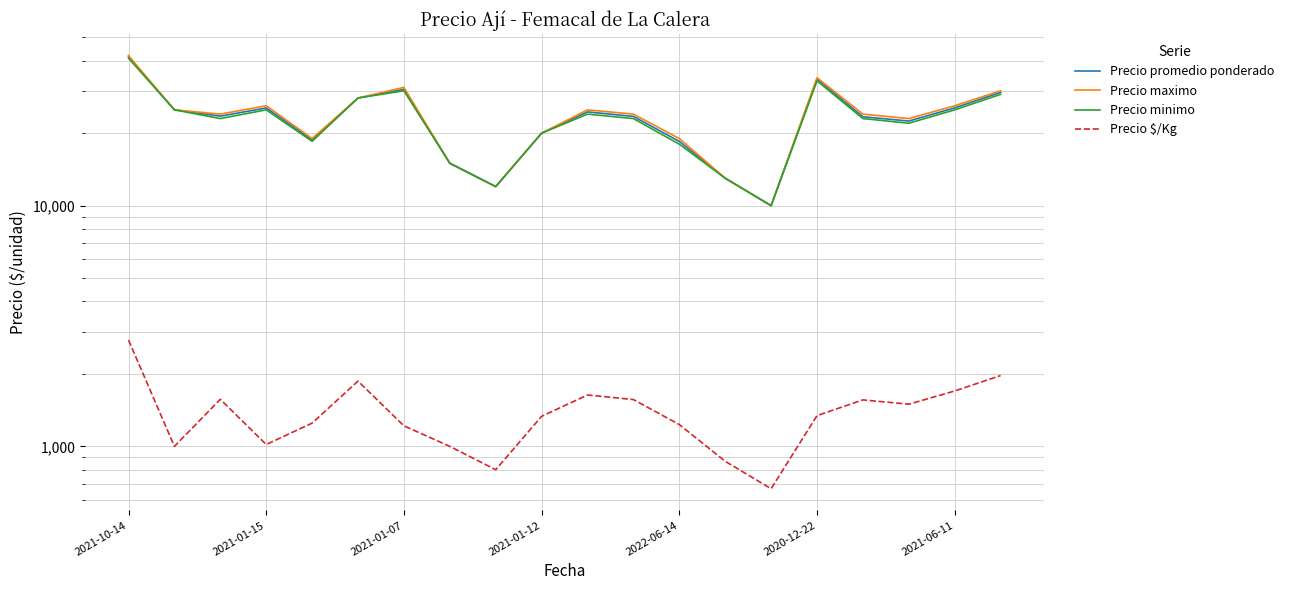

How many lines are shown in the chart?

4